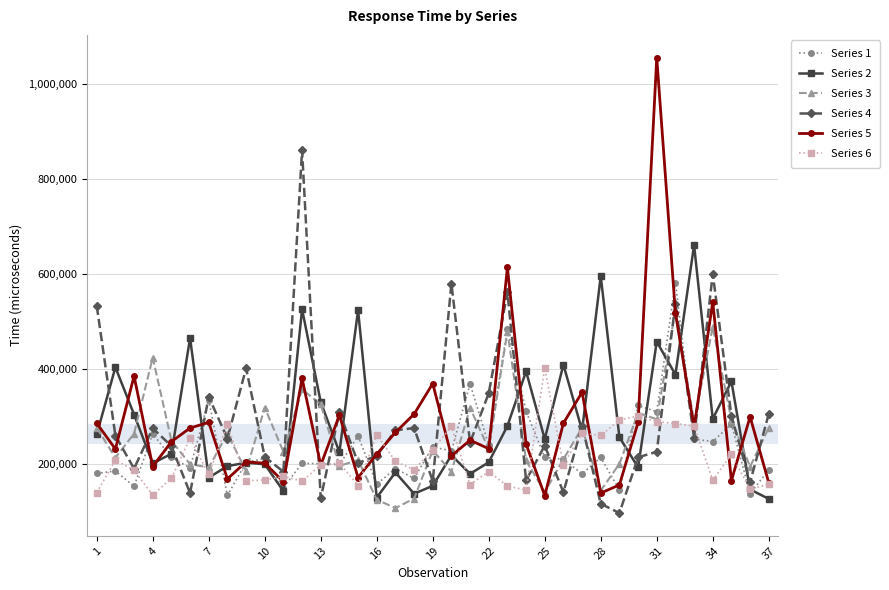

What is the value of the Series 4 point at the 5th from the left?

236934